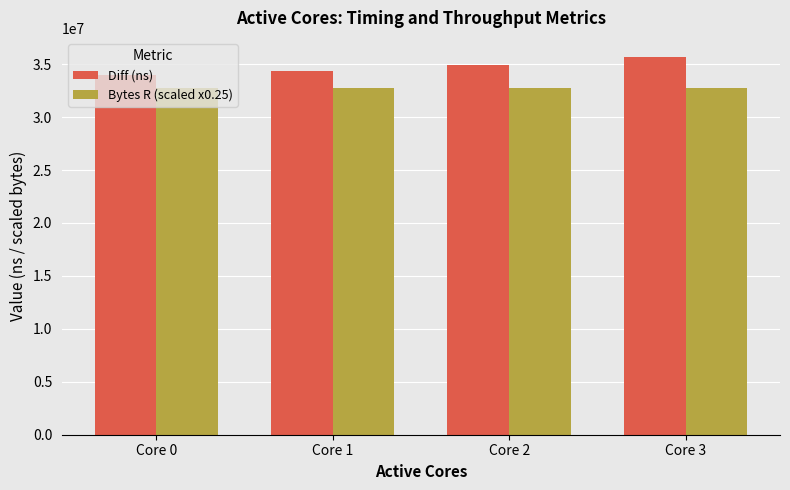

What is the sum of all Bytes R (scaled x0.25) values?

131072000